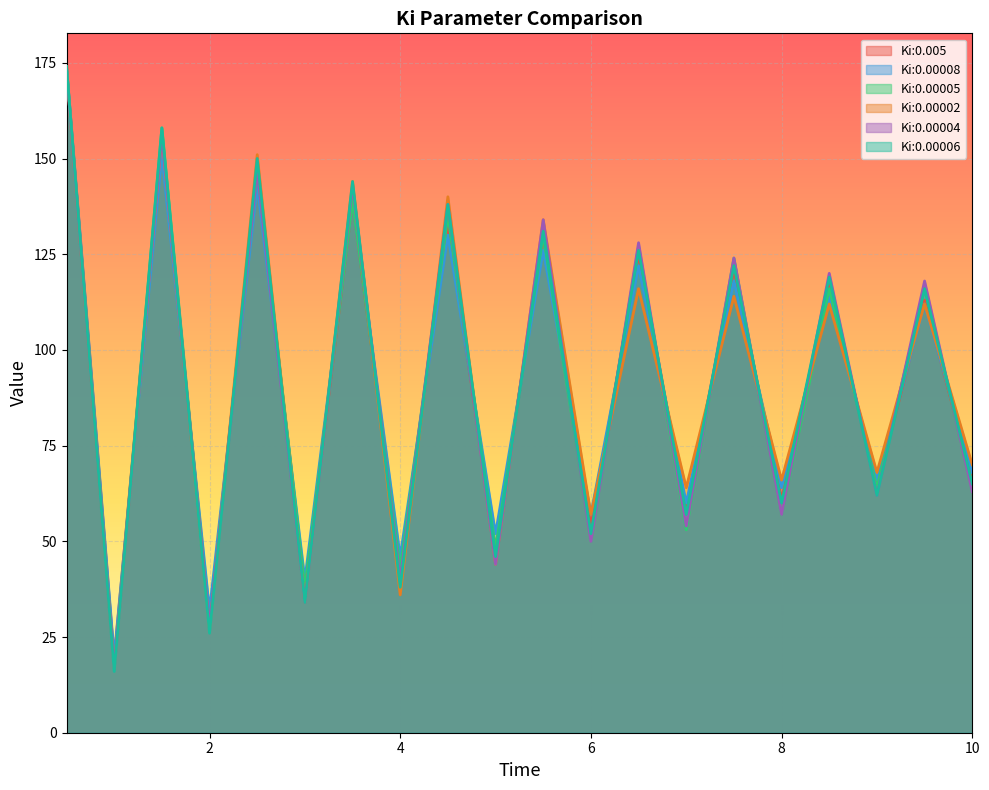

What is the difference between the highest and lowest values at 6.5?

12